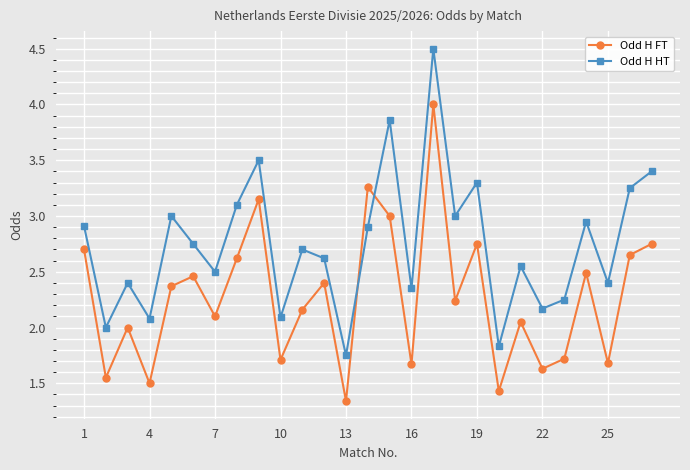

Which series has the largest range (max minus min)?

Odd H HT